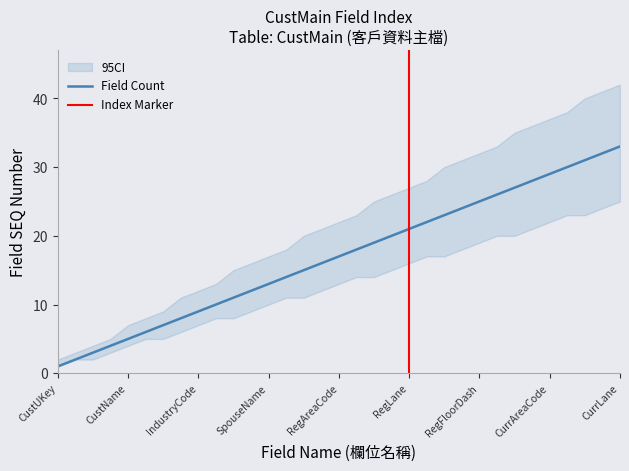

True or false: the data shows 18 at RegRoad.

True